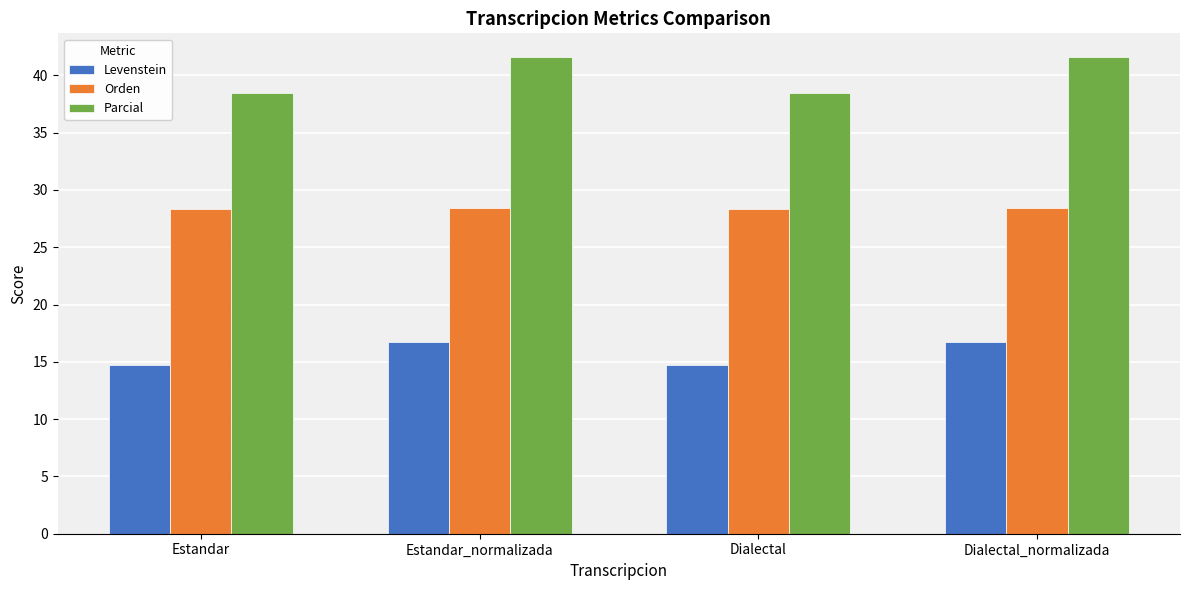

What is the lowest value of the Orden series?

28.3